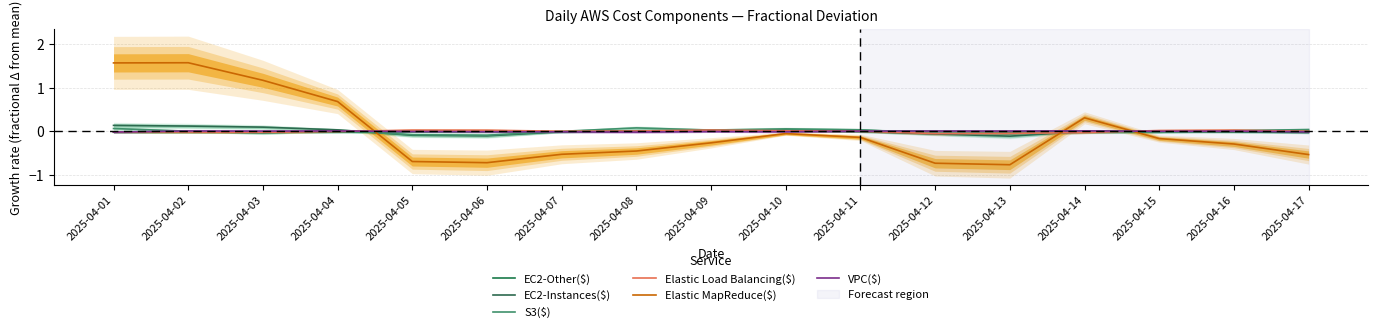

Rank the categories by Elastic MapReduce($) value from highest to lowest.

2025-04-02, 2025-04-01, 2025-04-03, 2025-04-04, 2025-04-14, 2025-04-10, 2025-04-11, 2025-04-15, 2025-04-09, 2025-04-16, 2025-04-08, 2025-04-07, 2025-04-17, 2025-04-05, 2025-04-06, 2025-04-12, 2025-04-13